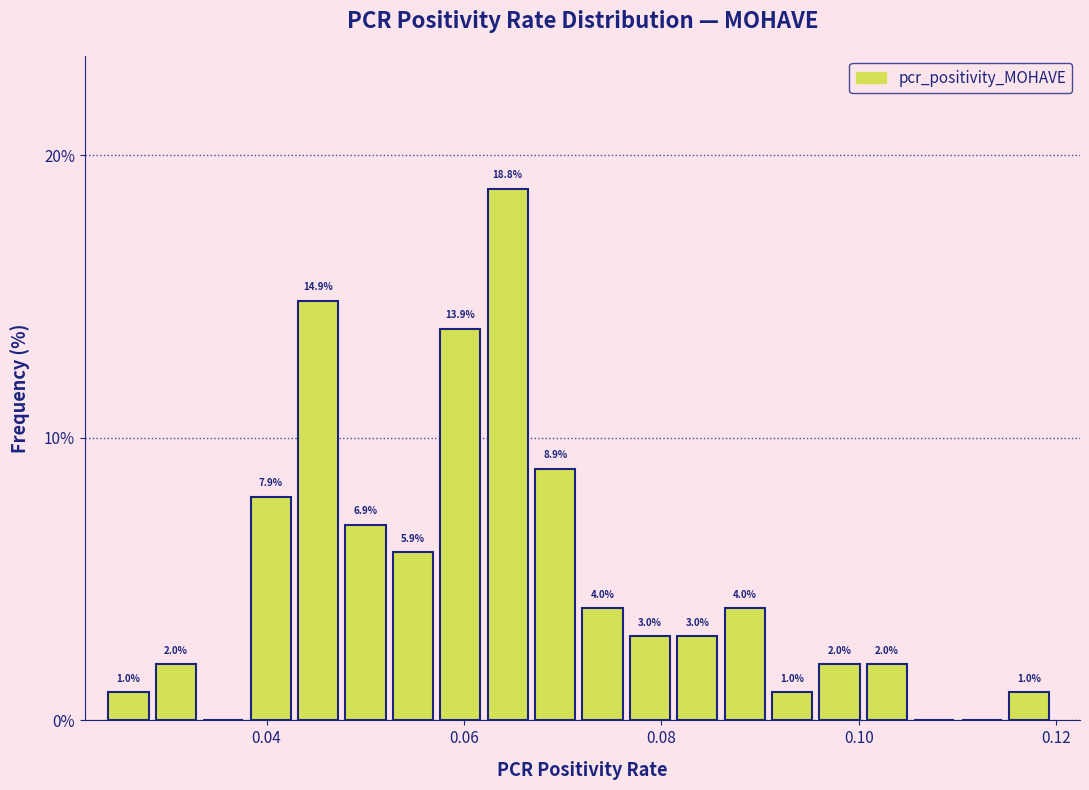

Read against the x-axis, roughly where is the centre of the tallest bar?

0.064